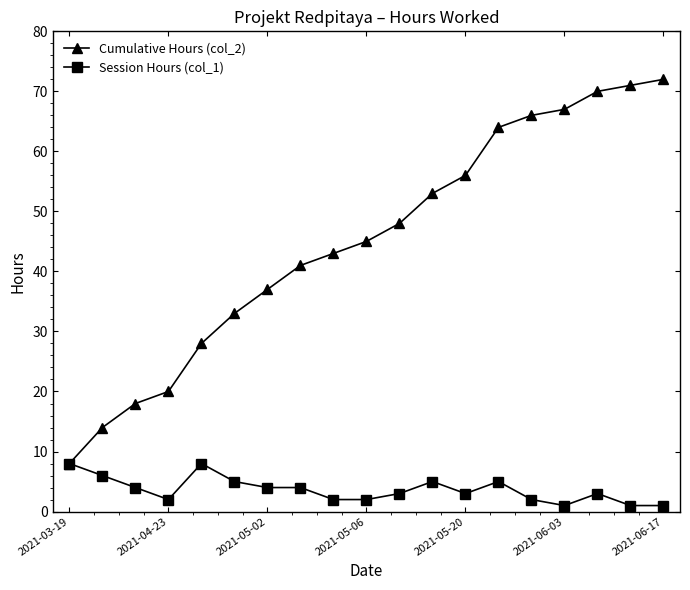

Which series has the largest total across all categories?

Cumulative Hours (col_2)